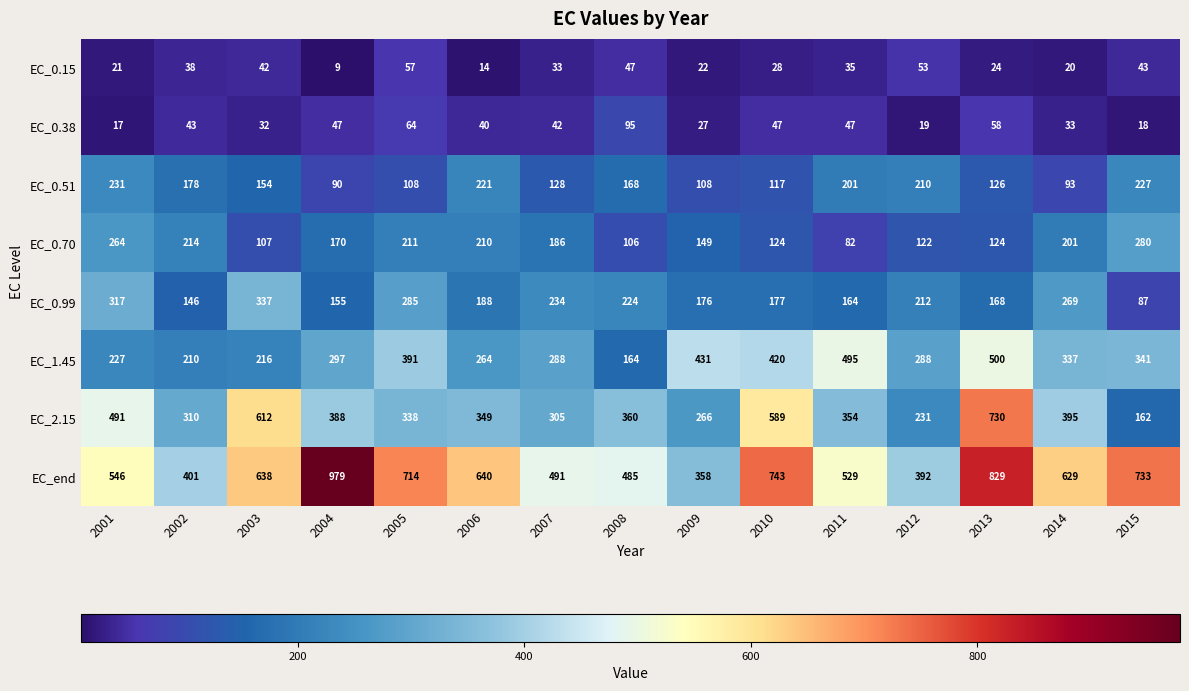

At which category does the chart reach its peak across all series?

2004